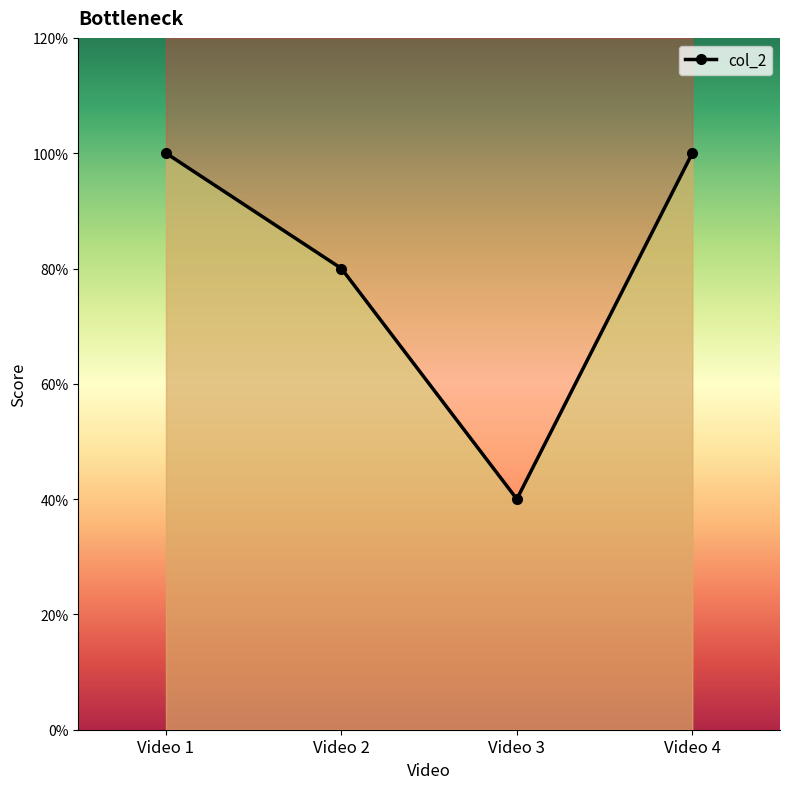

Count the number of categories in the chart.

4